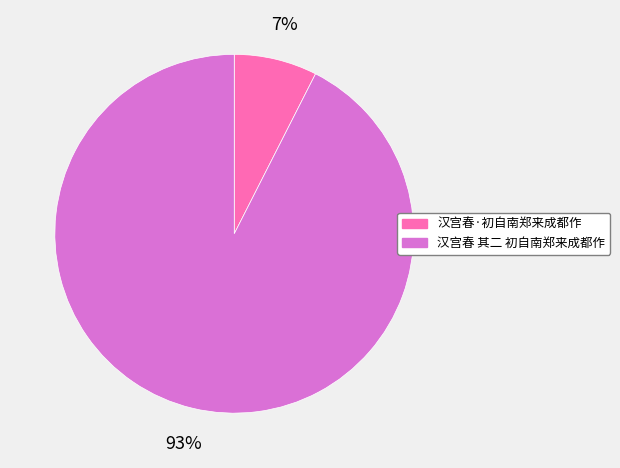

To the nearest percent, what is the average slice percentage?

50%